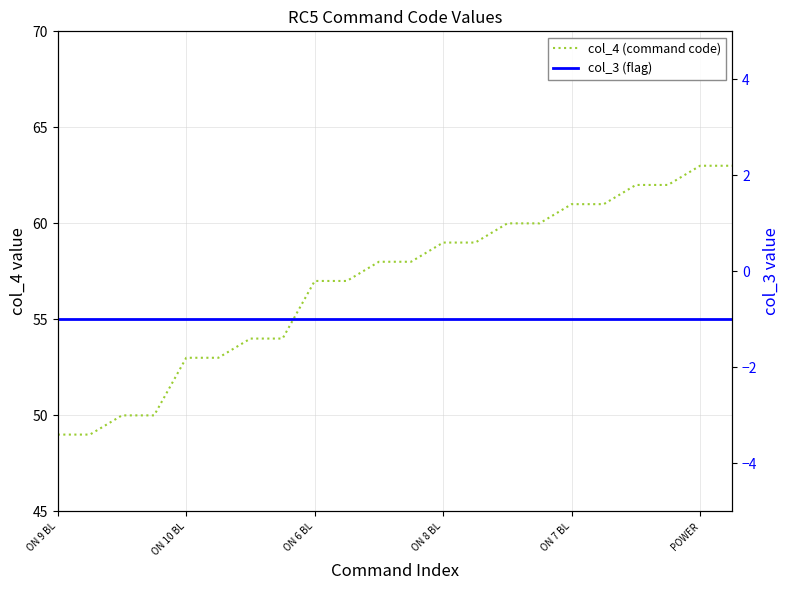

What is the approximate value of col_4 (command code) at 10?

58